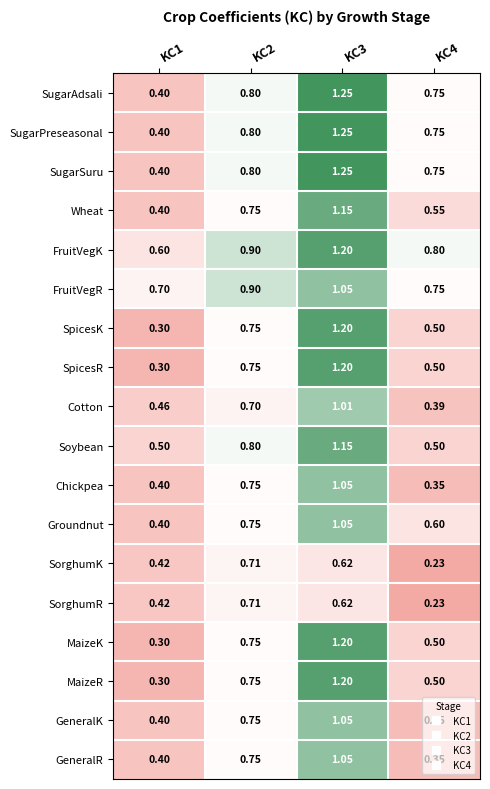

Is the value of SugarPreseasonal at KC3 greater than the value of Wheat at KC3?

Yes